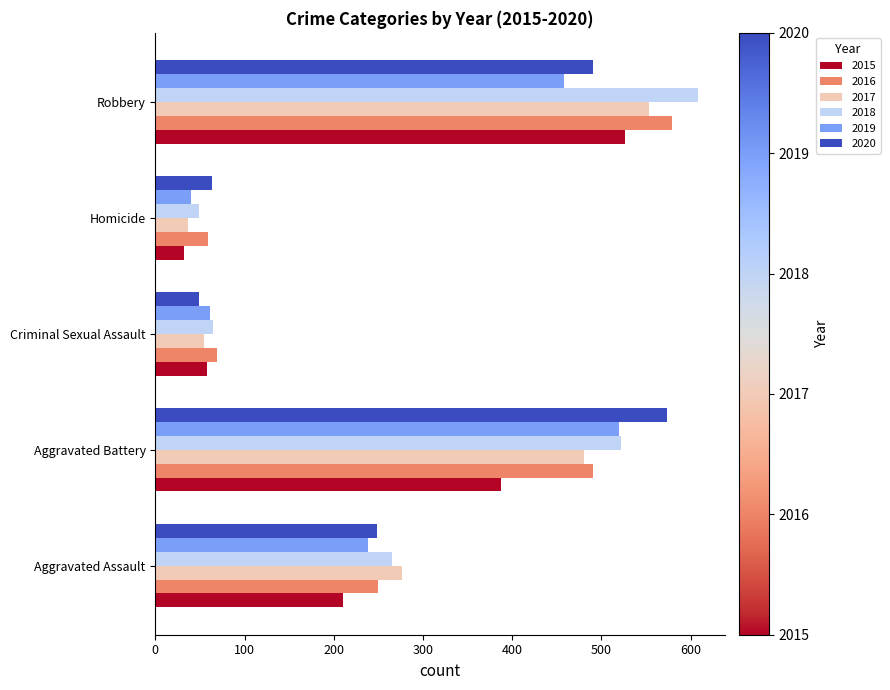

What is the highest value of the 2020 series?

574